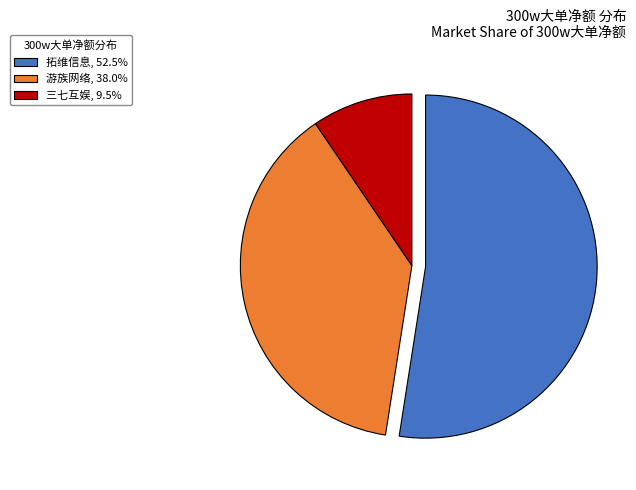

Approximately how many times larger is the value at 拓维信息, 52.5% compared to 三七互娱, 9.5%?

5.5